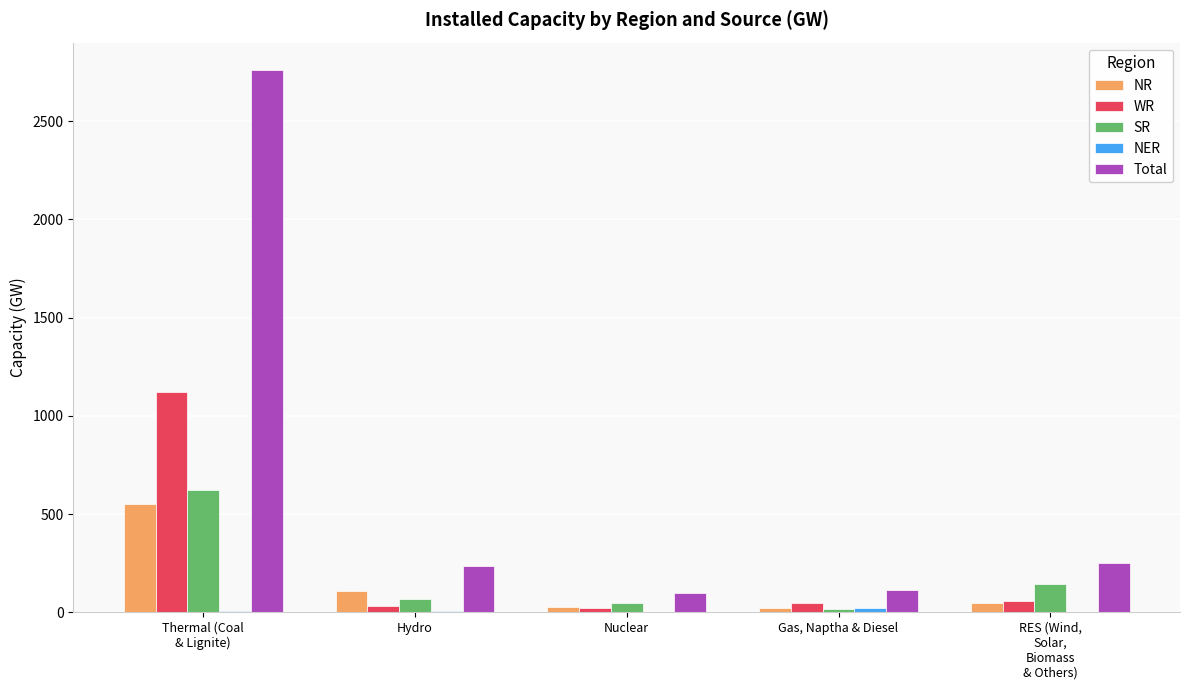

Which series has the largest total across all categories?

Total